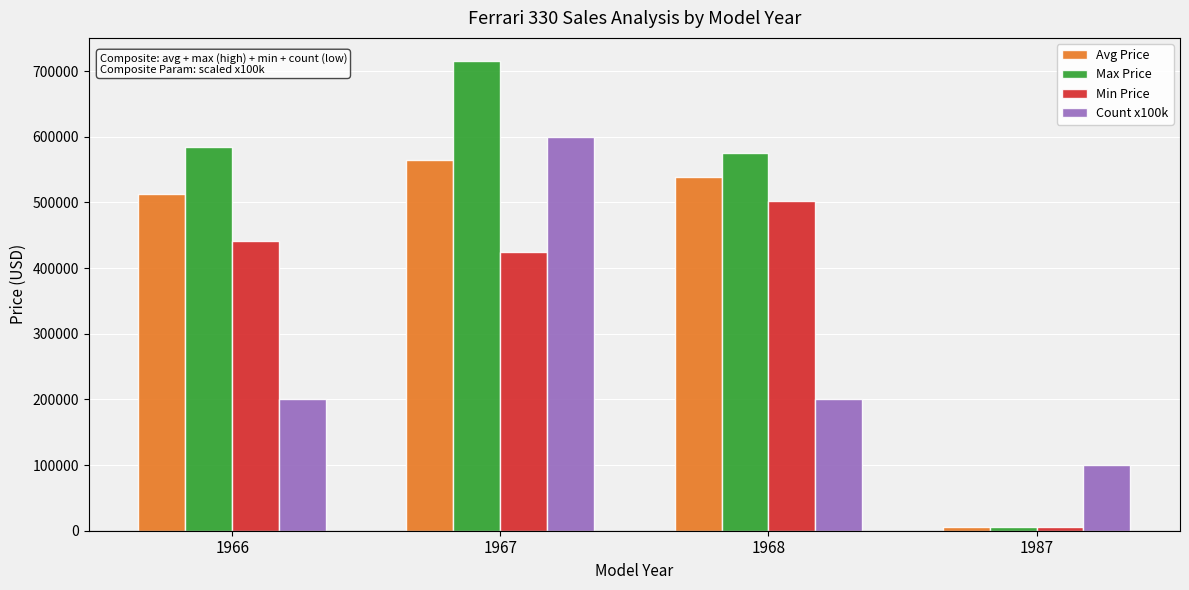

What are all the series names shown in the legend?

Avg Price, Max Price, Min Price, Count x100k